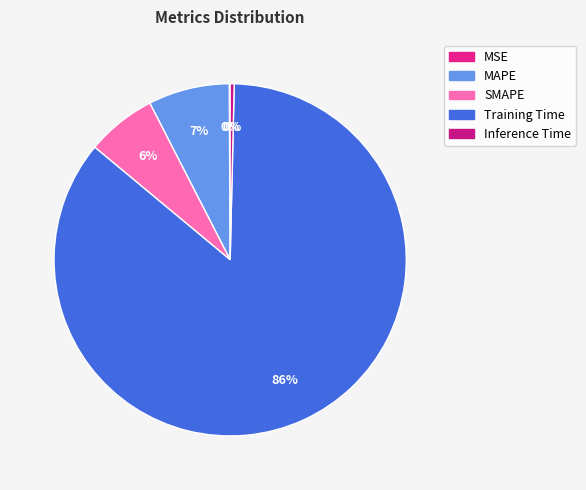

Count the number of slices in the pie.

5